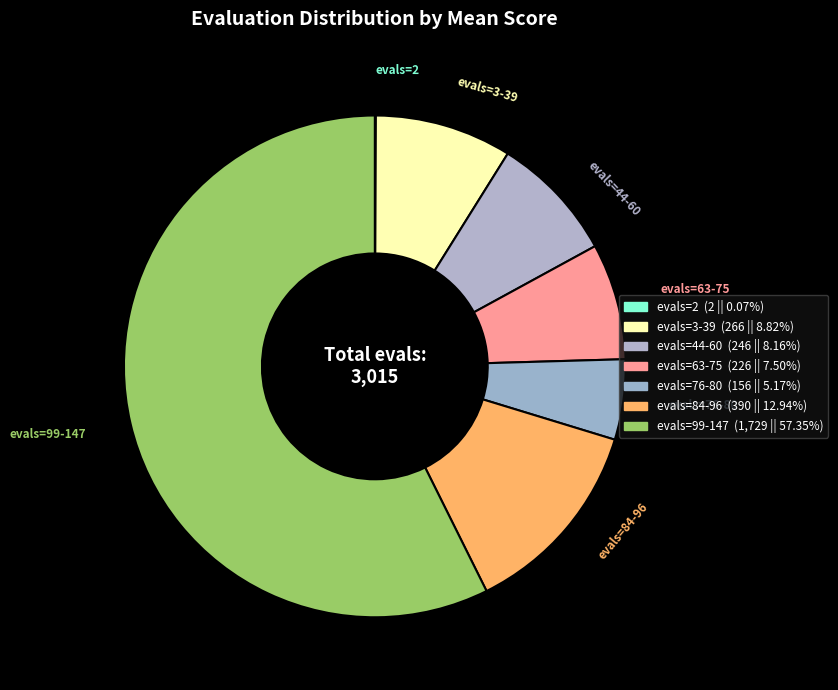

The evals=84-96 slice represents 1% of the pie. True or false?

False